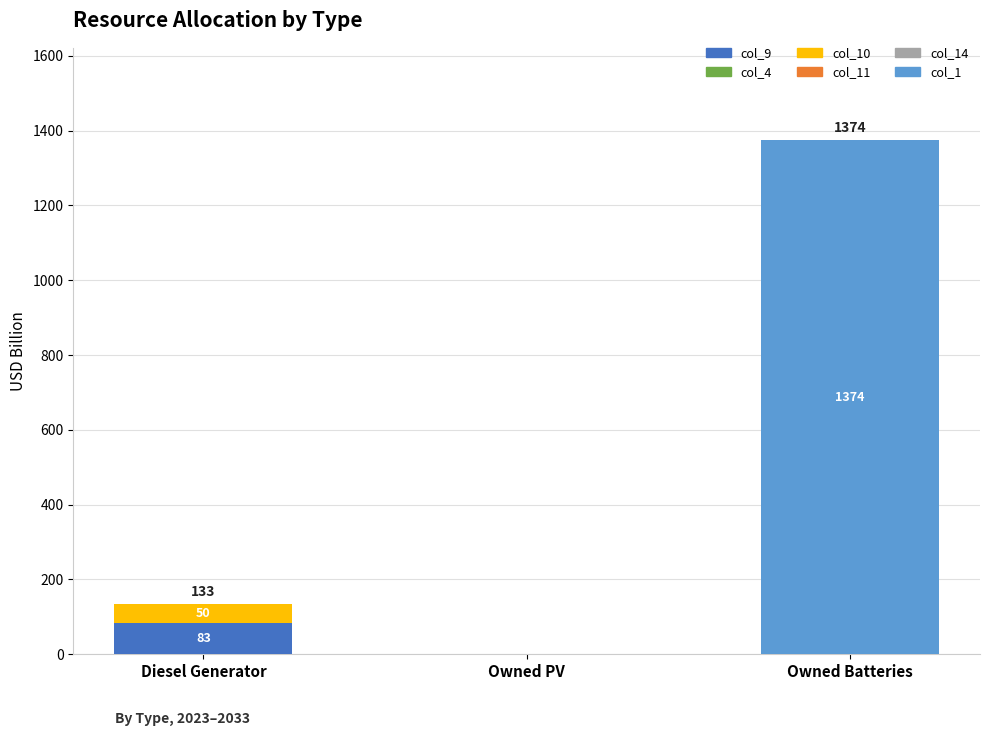

The col_9 series shows -53 at Owned PV. True or false?

False